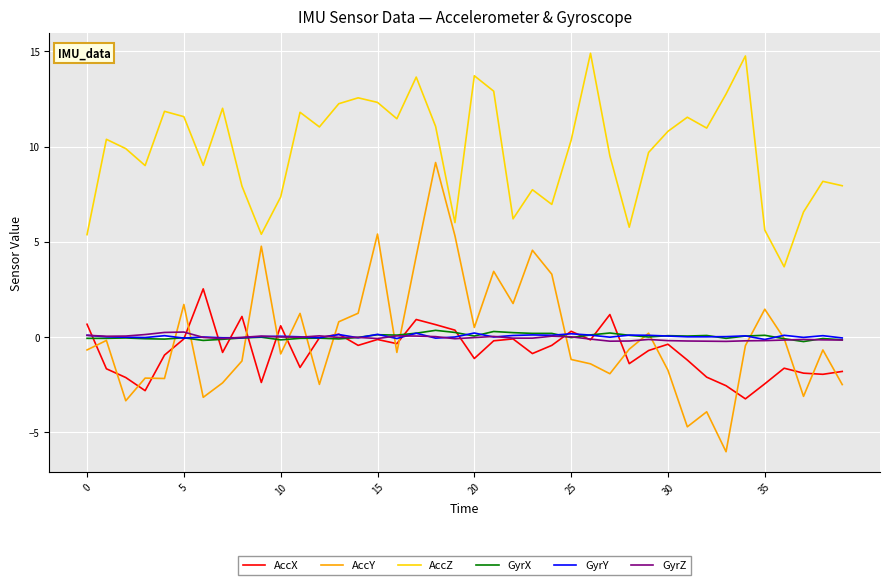

Which series has the widest spread of values?

AccY